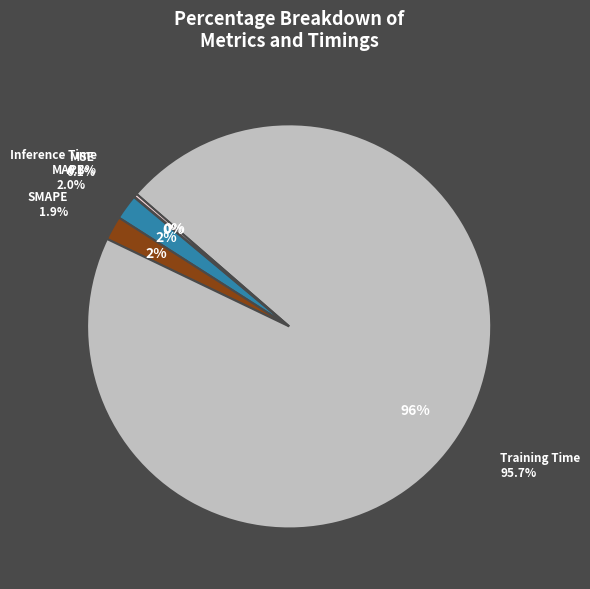

Which category has the biggest portion of the pie?

Training Time